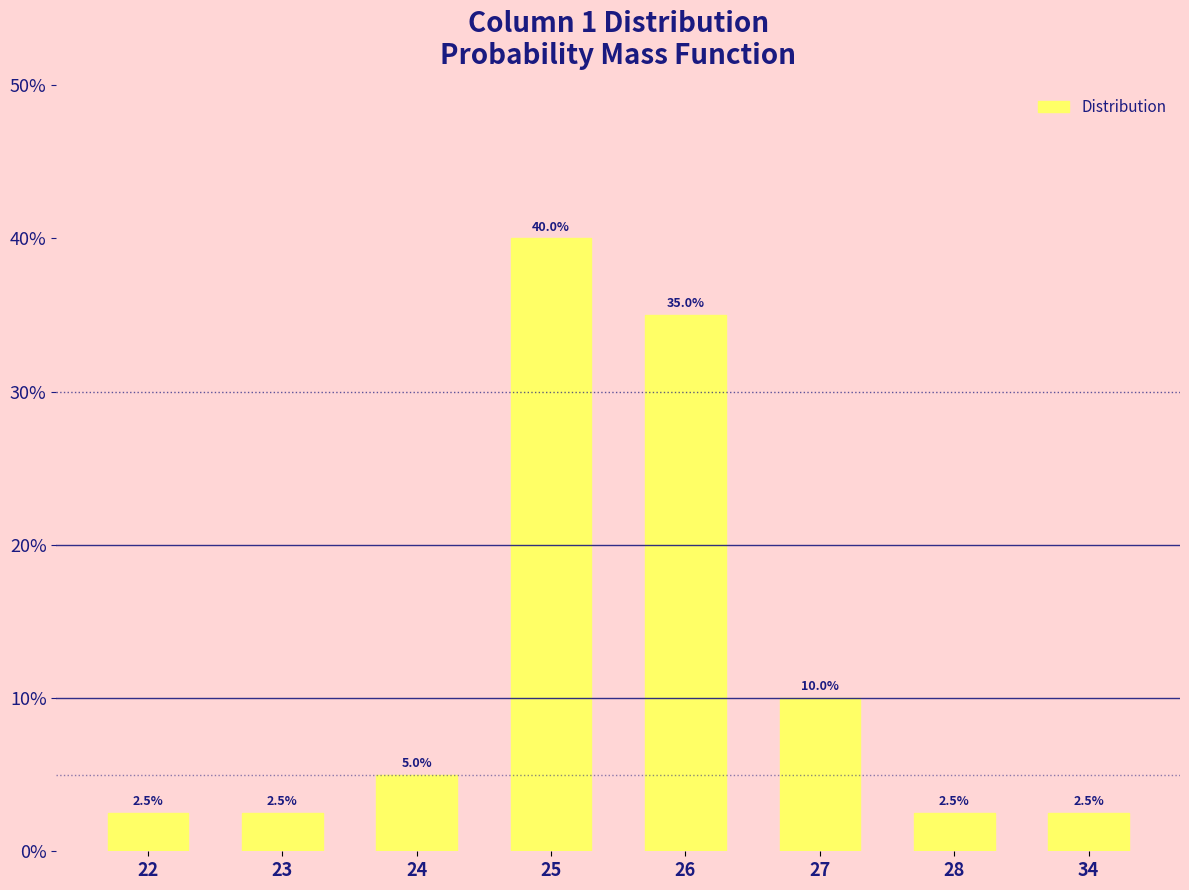

What is the sum of all values?

100.0